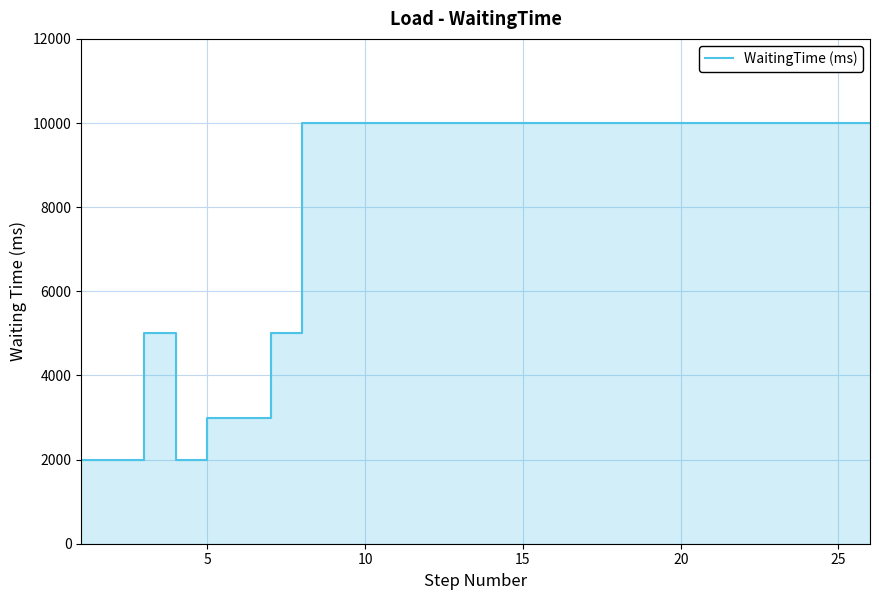

What is the maximum value shown in the chart?

10000